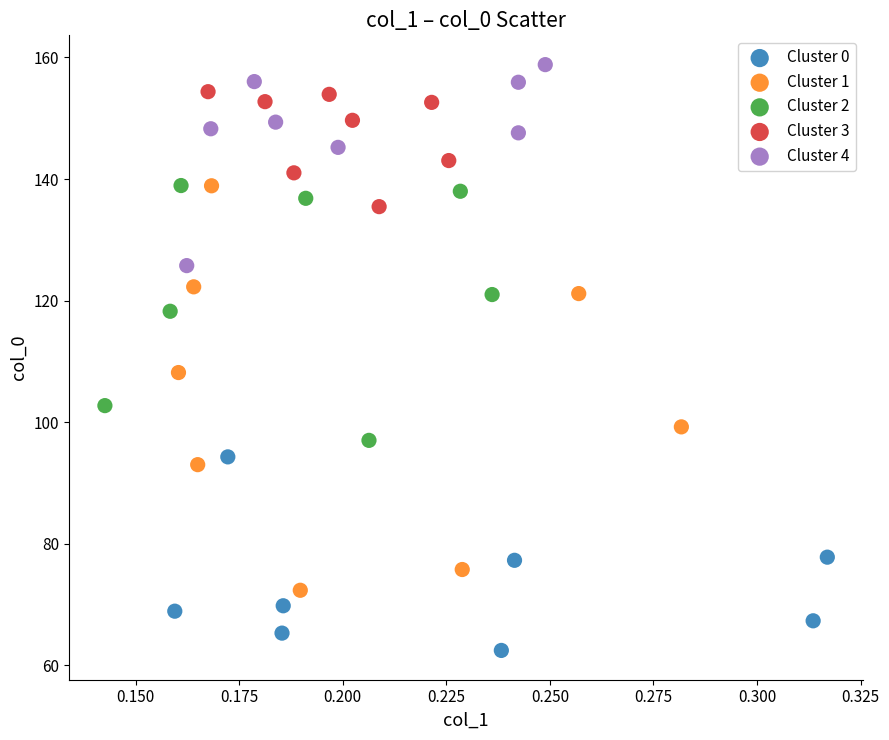

Which series has the largest Y range (max minus min)?

Cluster 1